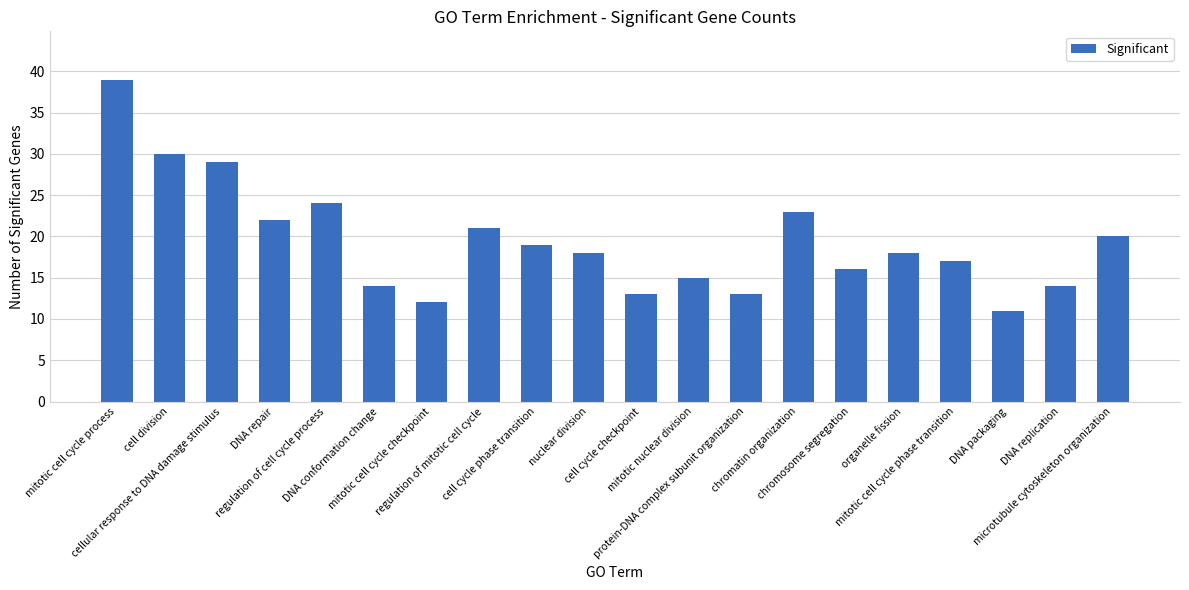

Between protein-DNA complex subunit organization and mitotic cell cycle phase transition, which is larger?

mitotic cell cycle phase transition